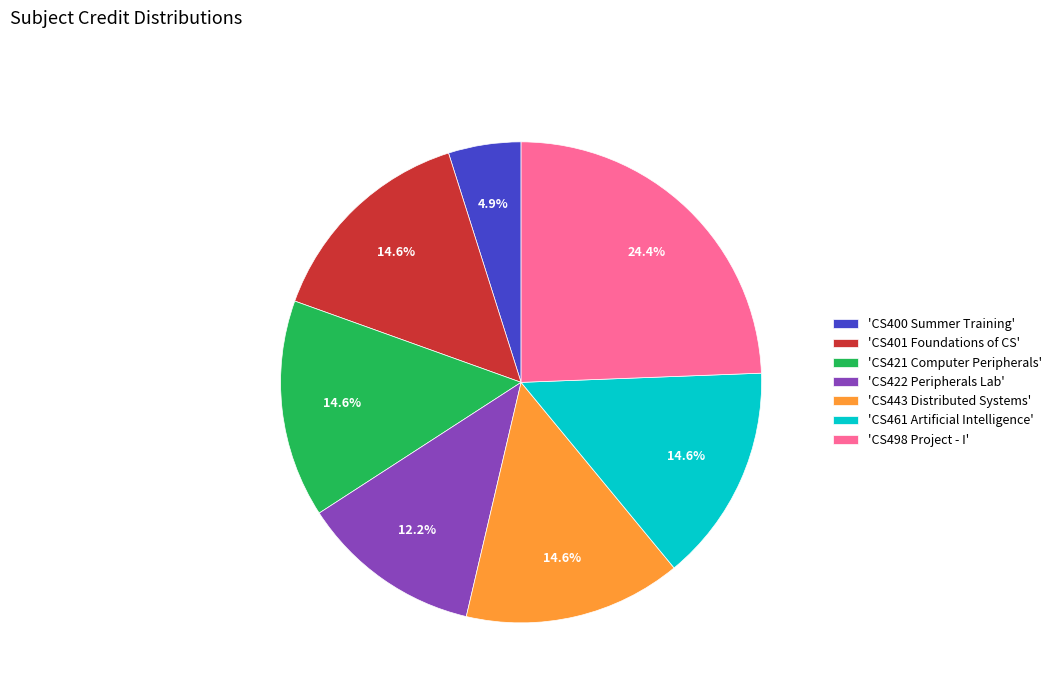

Does any single category account for the majority?

No